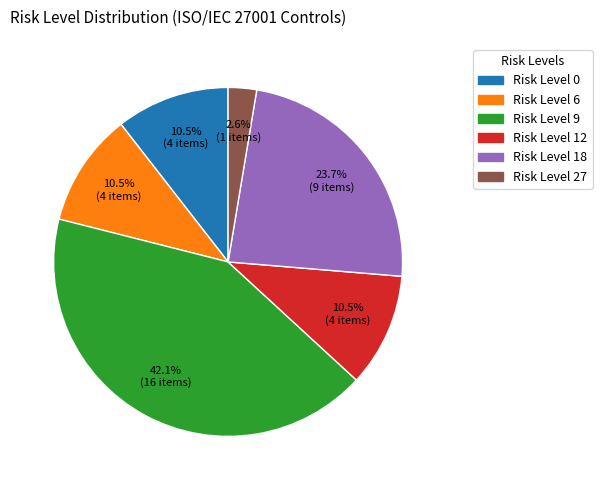

Does any single category account for the majority?

No